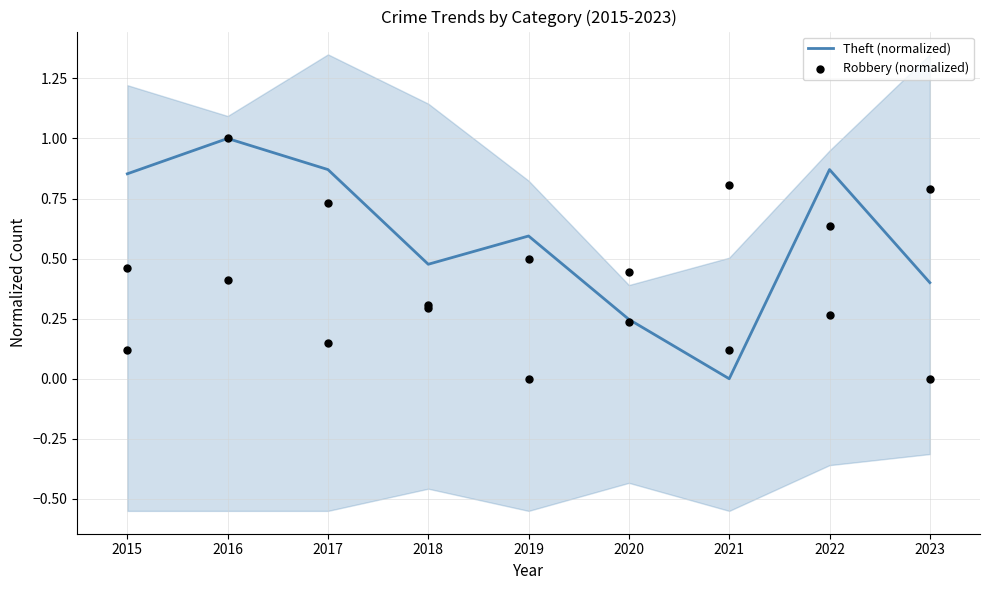

Which series has the largest total across all categories?

Theft (normalized)